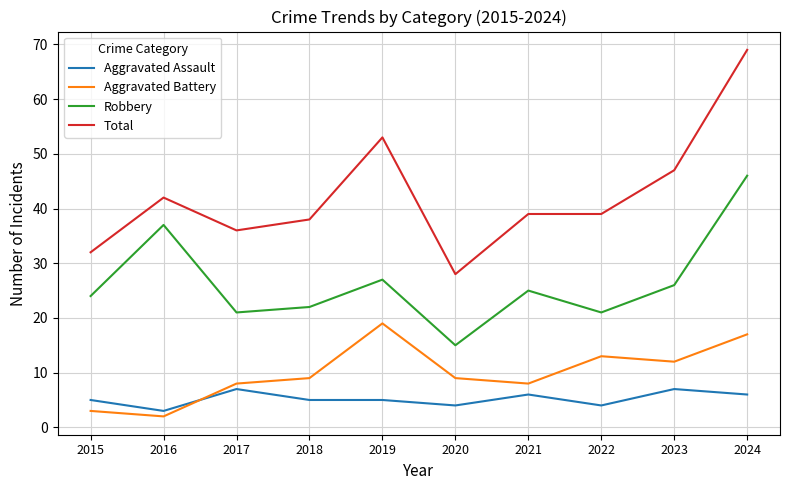

What is the approximate value of Aggravated Assault at 2023?

7